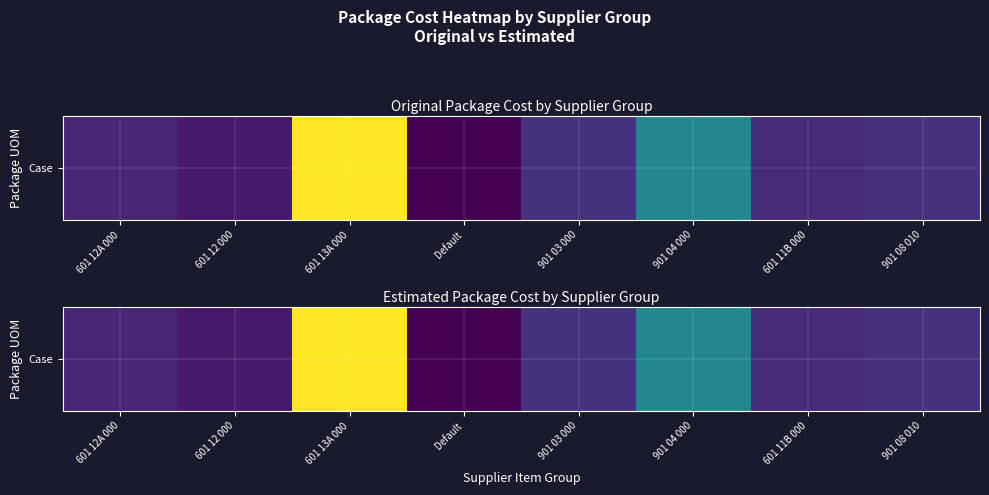

How many values are below 9?

4